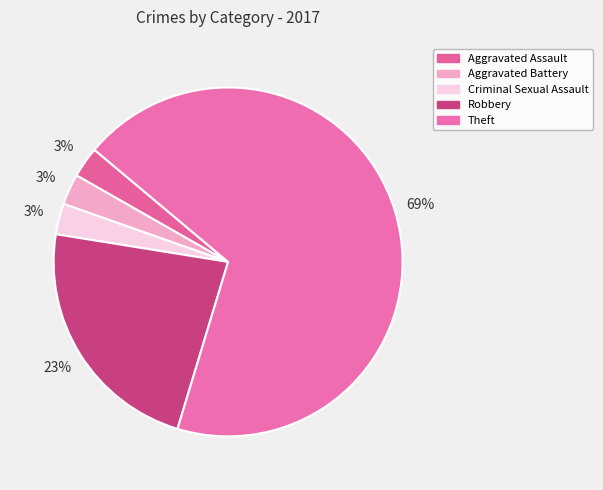

How many slices are in this pie chart?

5